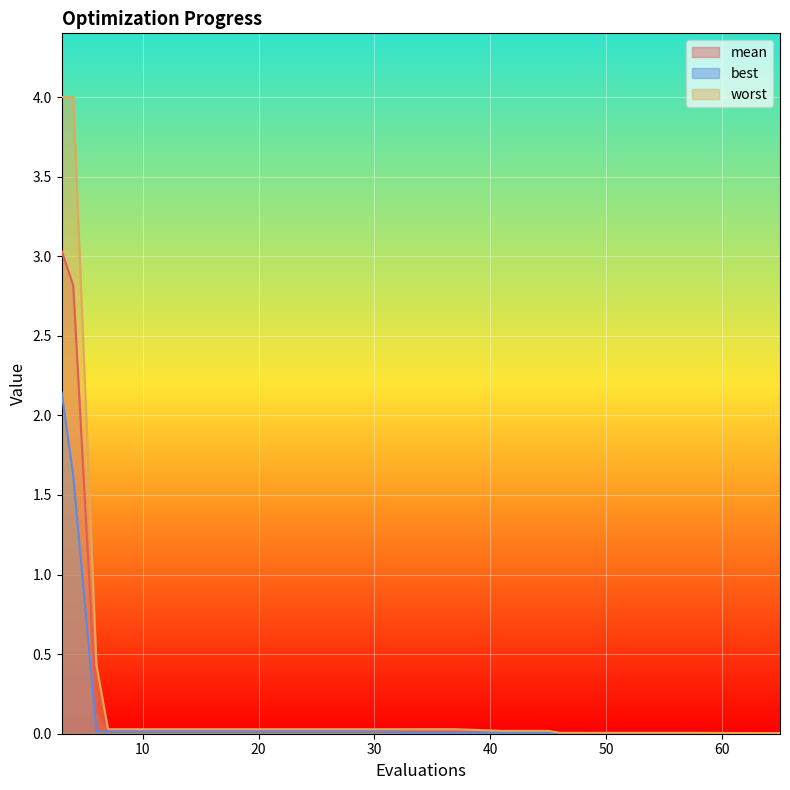

How many lines are shown in the chart?

3